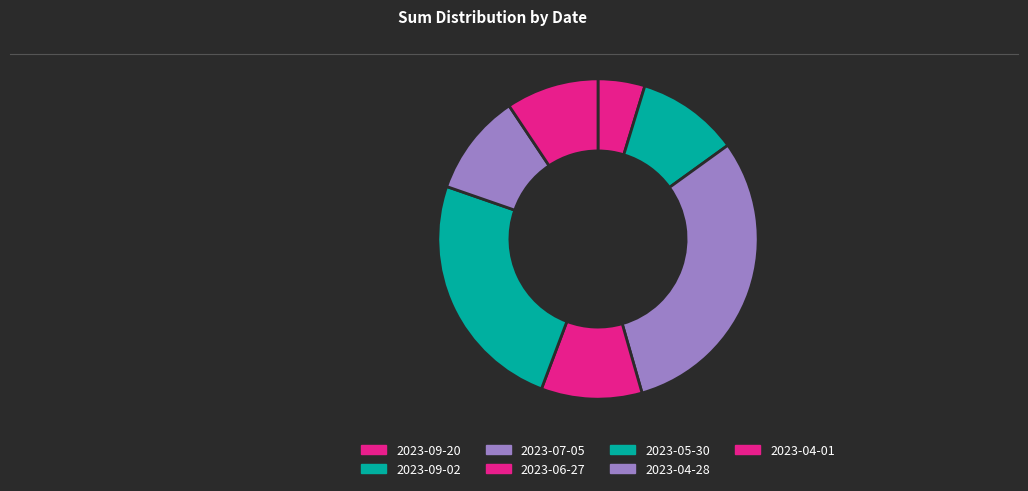

Count the number of slices in the pie.

7